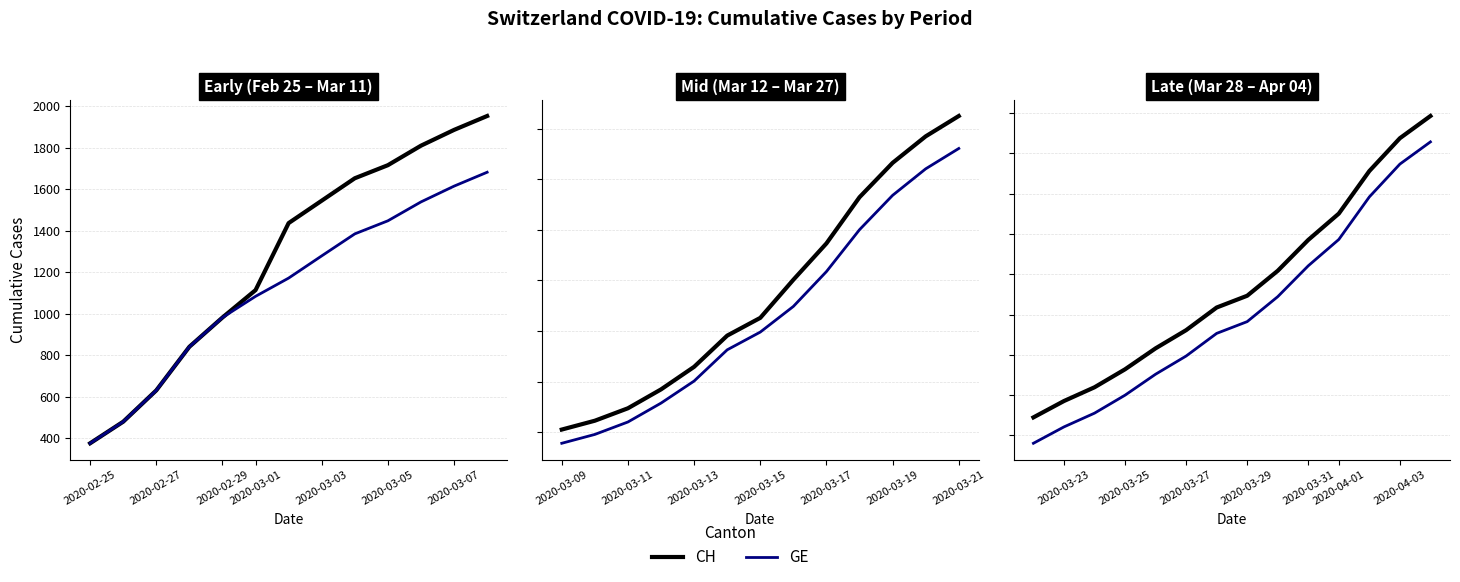

Is the value of CH at 13 greater than the value of GE at 9?

Yes